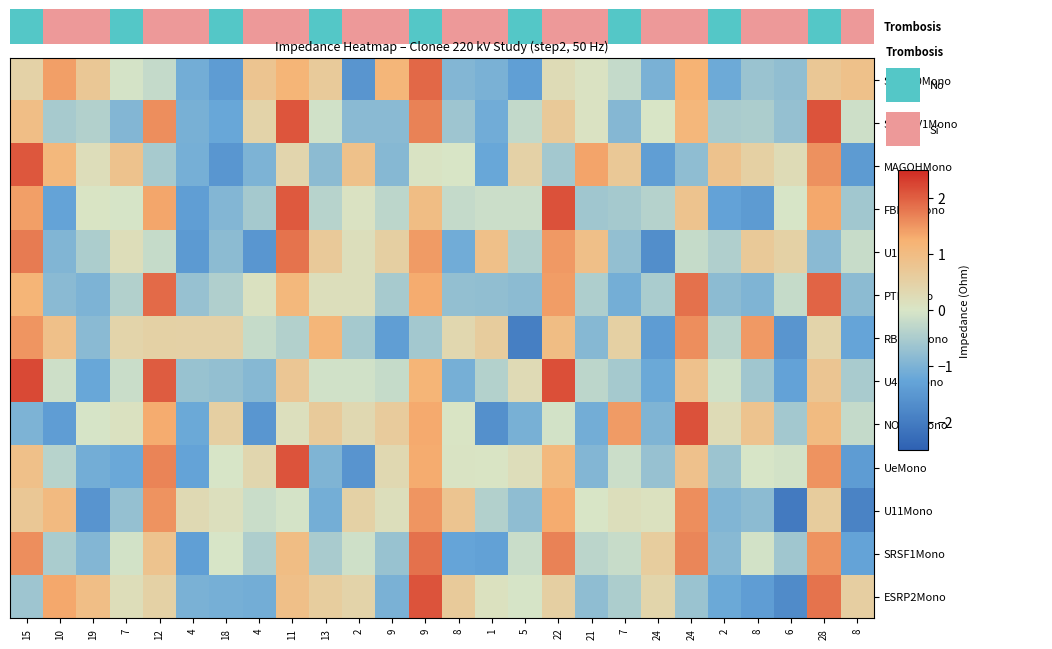

How many values in the U11Mono series are below 0?

11